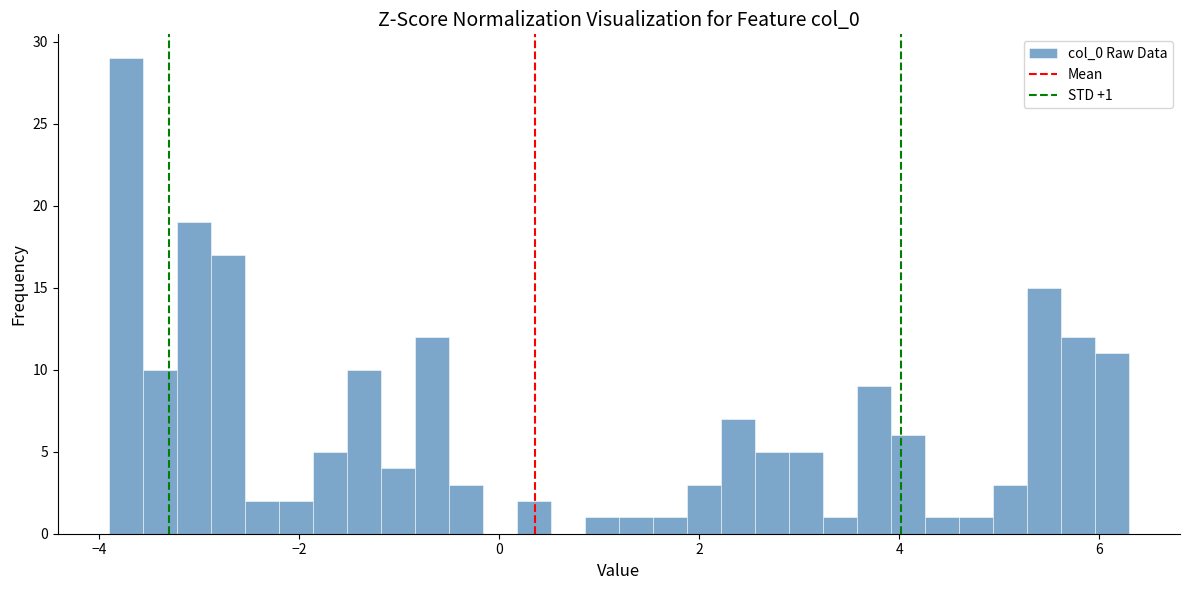

Around what value on the x-axis is the tallest bar? Give the approximate position of its centre, as read against the axis.

-3.8